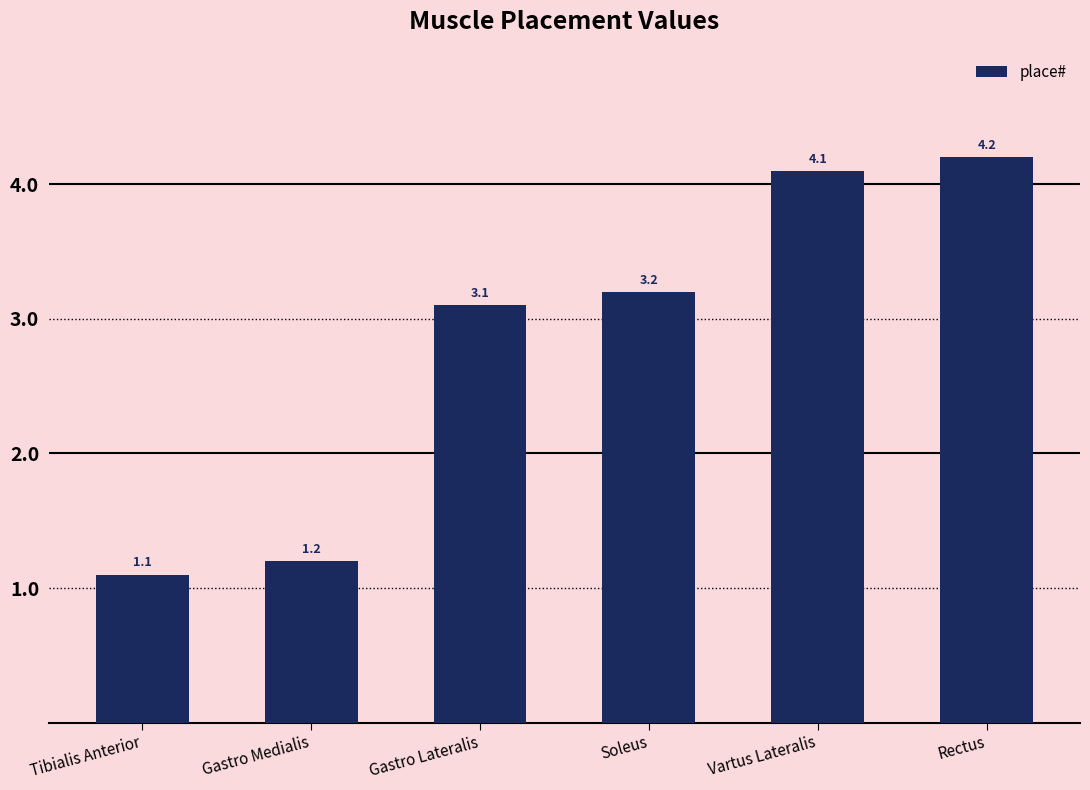

True or false: the data shows 1.1 at Tibialis Anterior.

True